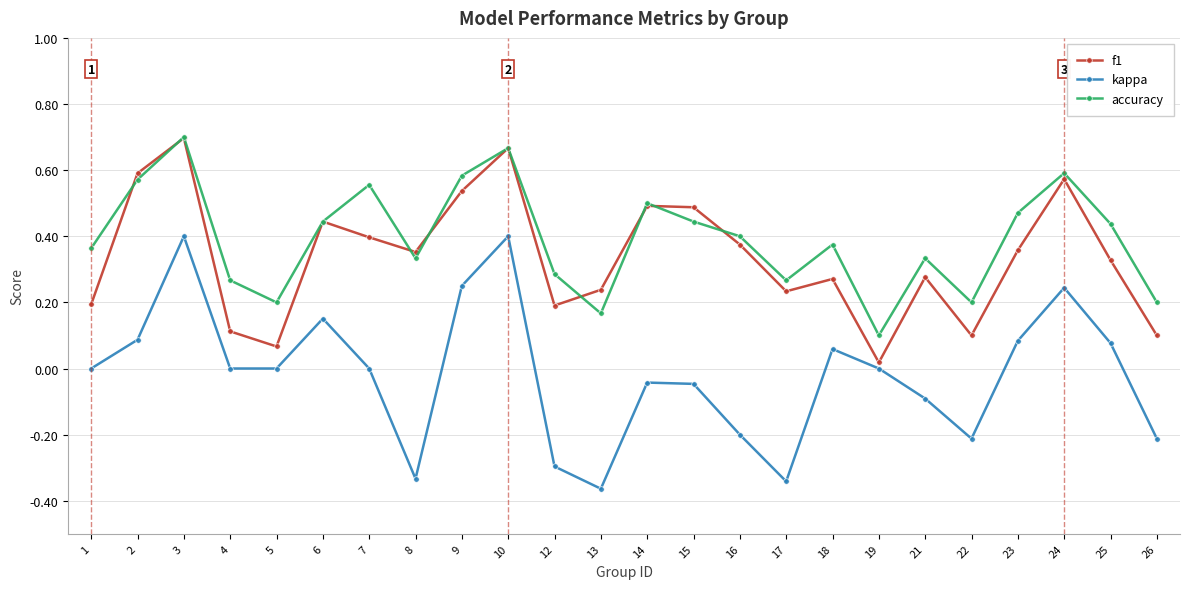

Is it true that accuracy equals 0.9 at 10?

False